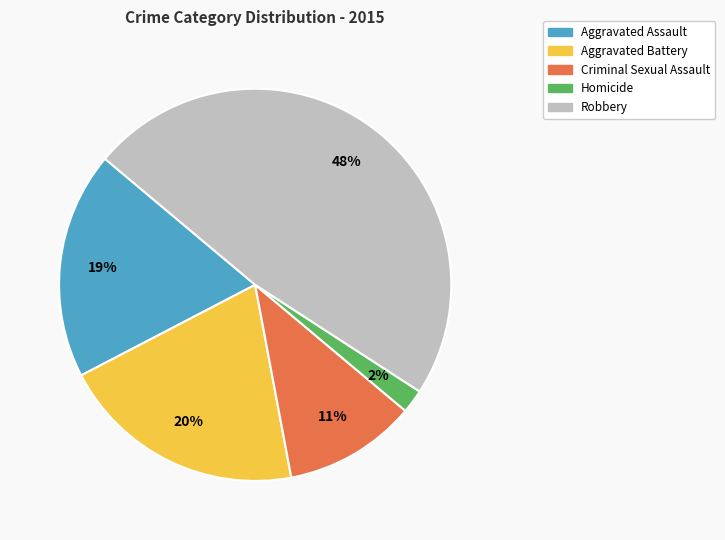

Does Aggravated Assault represent more than half of the total?

No